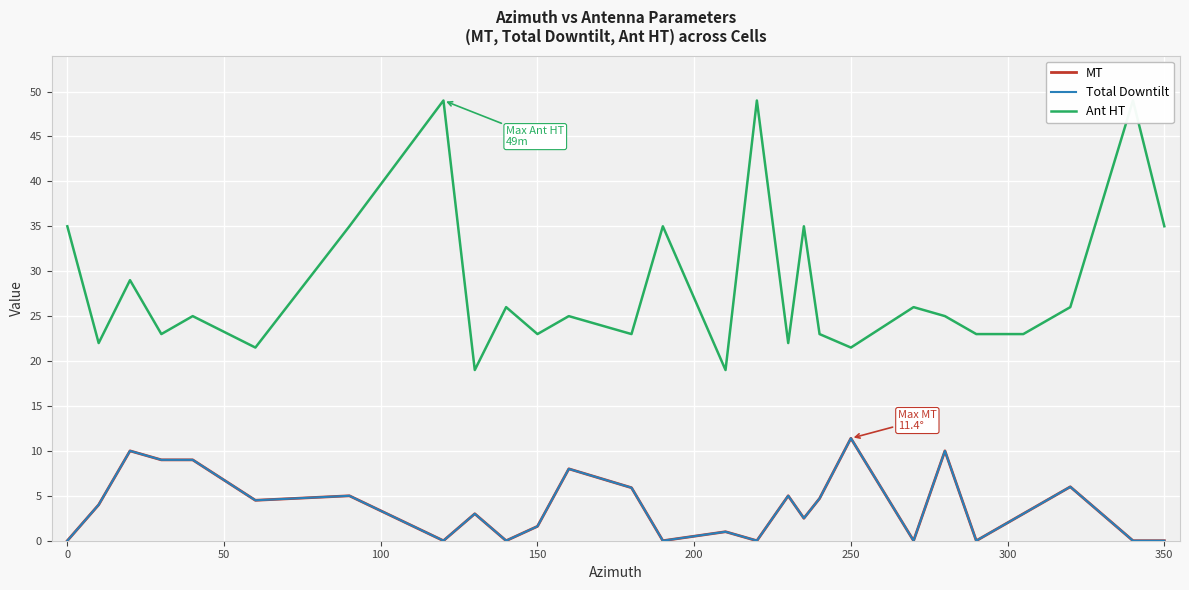

What is the highest value of the Total Downtilt series?

11.4